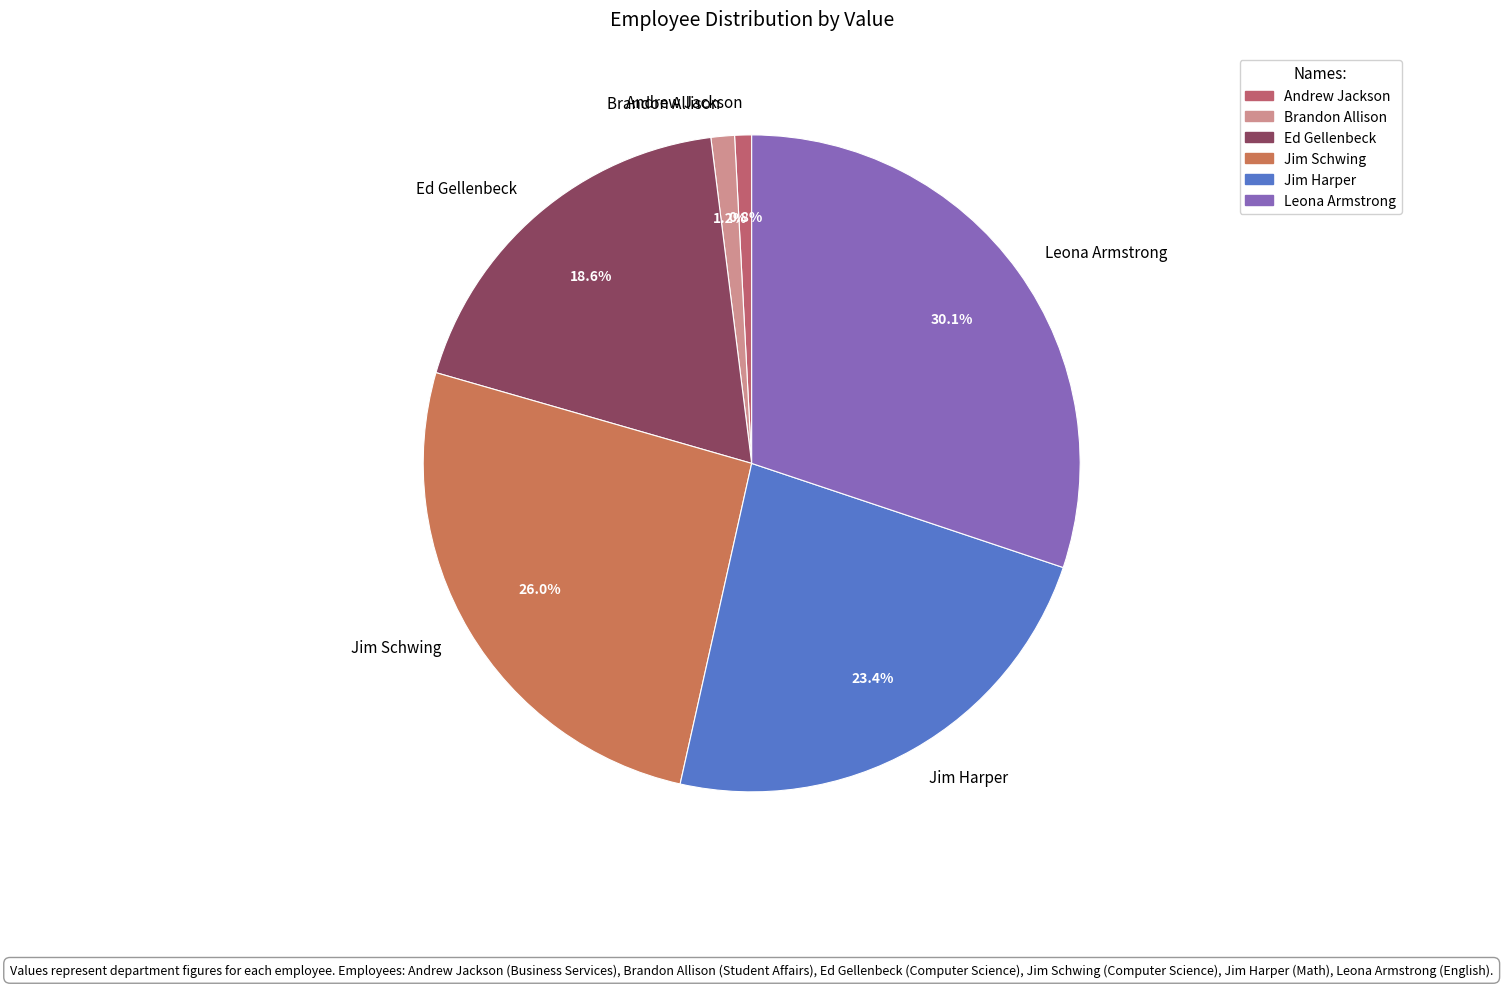

Which category has the biggest portion of the pie?

Leona Armstrong